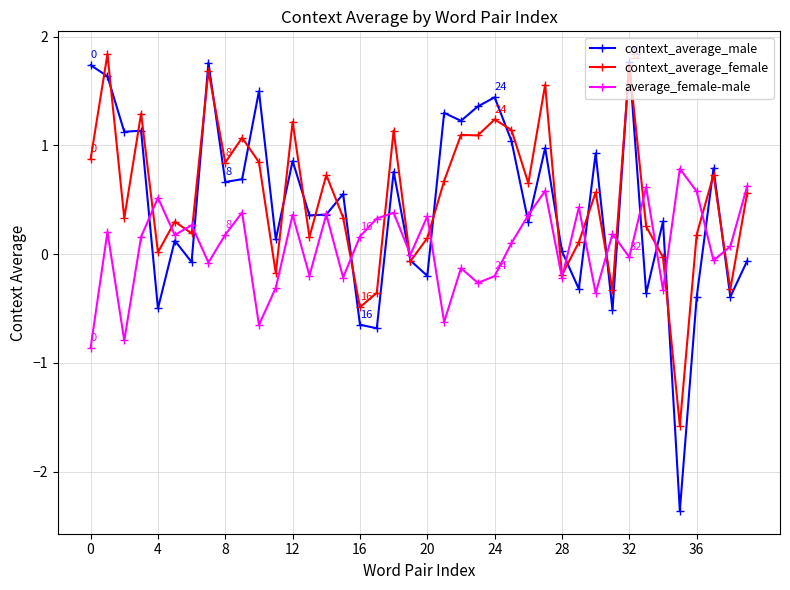

True or false: context_average_male and average_female-male intersect in this chart.

True